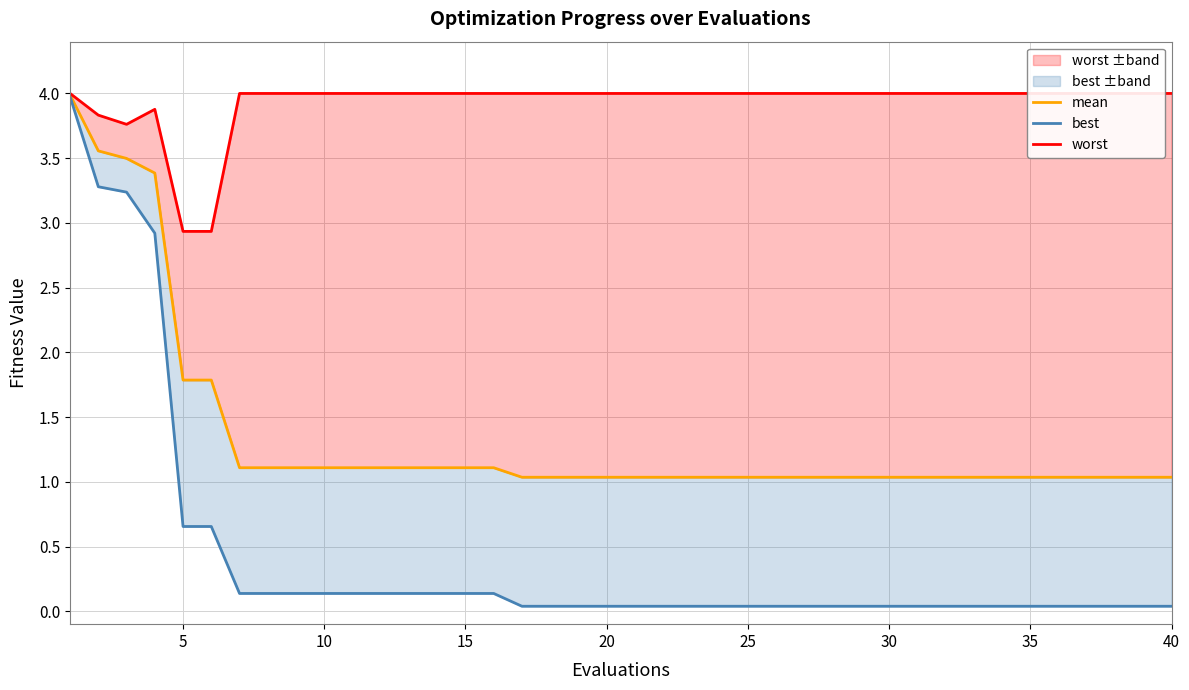

Count the number of categories in the chart.

40